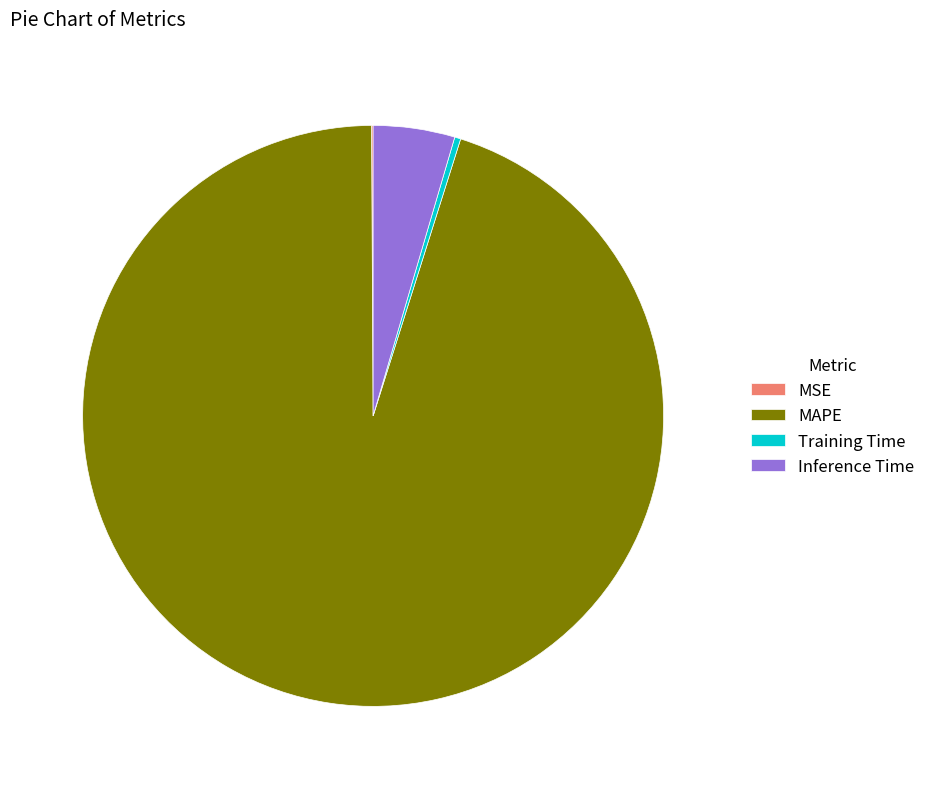

The Training Time slice represents 11% of the pie. True or false?

False